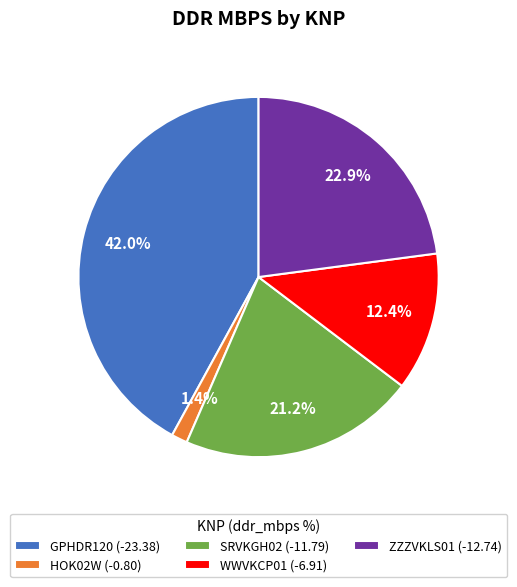

What percentage is the HOK02W slice, to the nearest percent?

1%